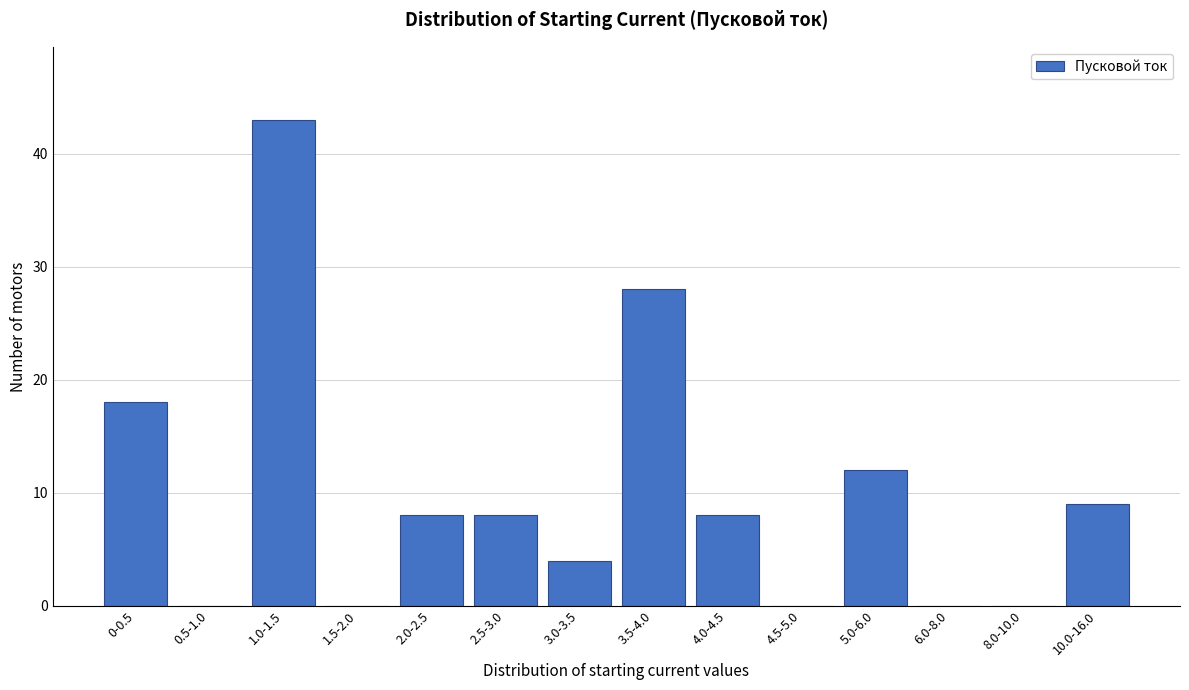

Reading left to right, list all the values displayed in this chart.

0-0.5=18	0.5-1.0=0	1.0-1.5=43	1.5-2.0=0	2.0-2.5=8	2.5-3.0=8	3.0-3.5=4	3.5-4.0=28	4.0-4.5=8	4.5-5.0=0	5.0-6.0=12	6.0-8.0=0	8.0-10.0=0	10.0-16.0=9